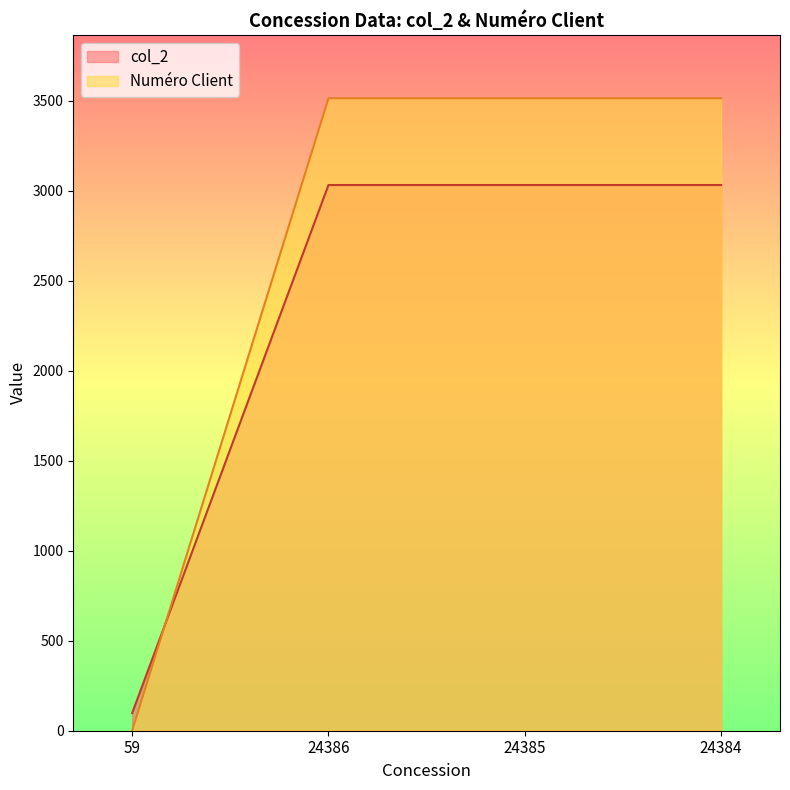

After their last crossing, which series has the higher values: col_2 or Numéro Client?

Numéro Client